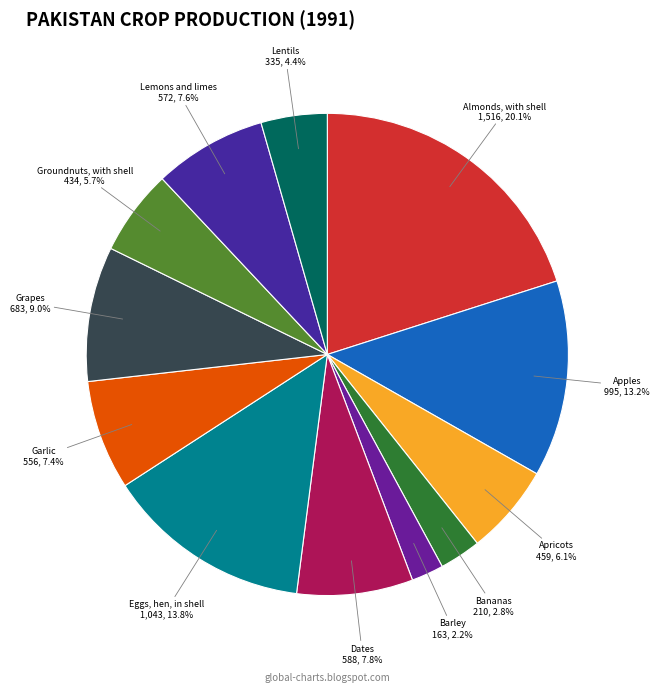

Rank the categories by value from lowest to highest.

Barley, Bananas, Lentils, Groundnuts, with shell, Apricots, Garlic, Lemons and limes, Dates, Grapes, Apples, Eggs, hen, in shell, Almonds, with shell